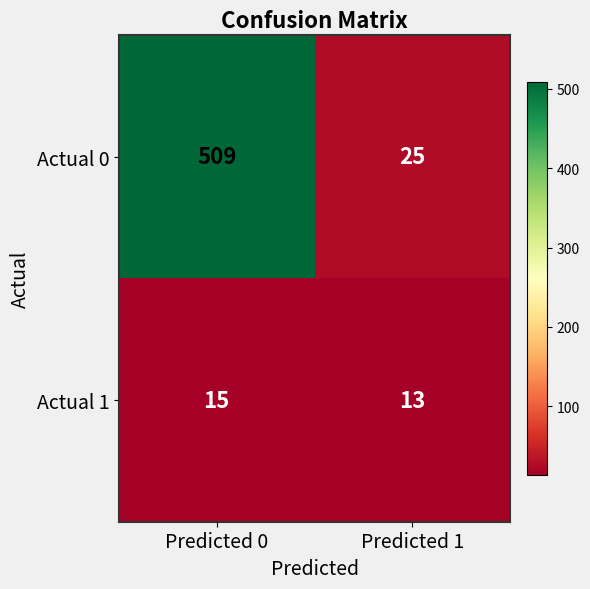

Which series has the largest total across all categories?

Actual 0